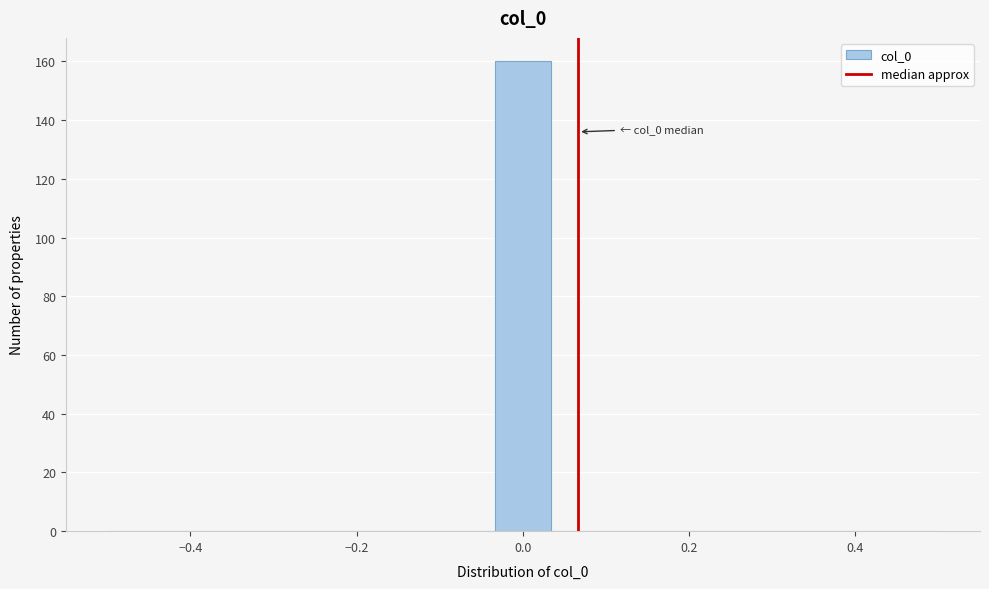

Read against the x-axis, roughly where is the centre of the tallest bar?

0.00